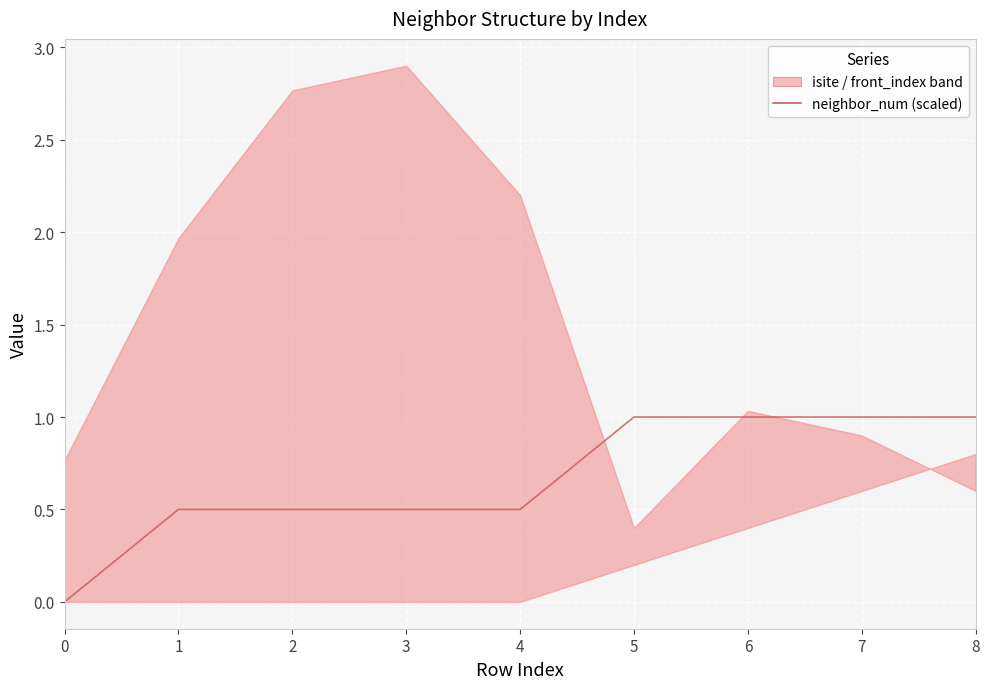

How many positive values are there?

8